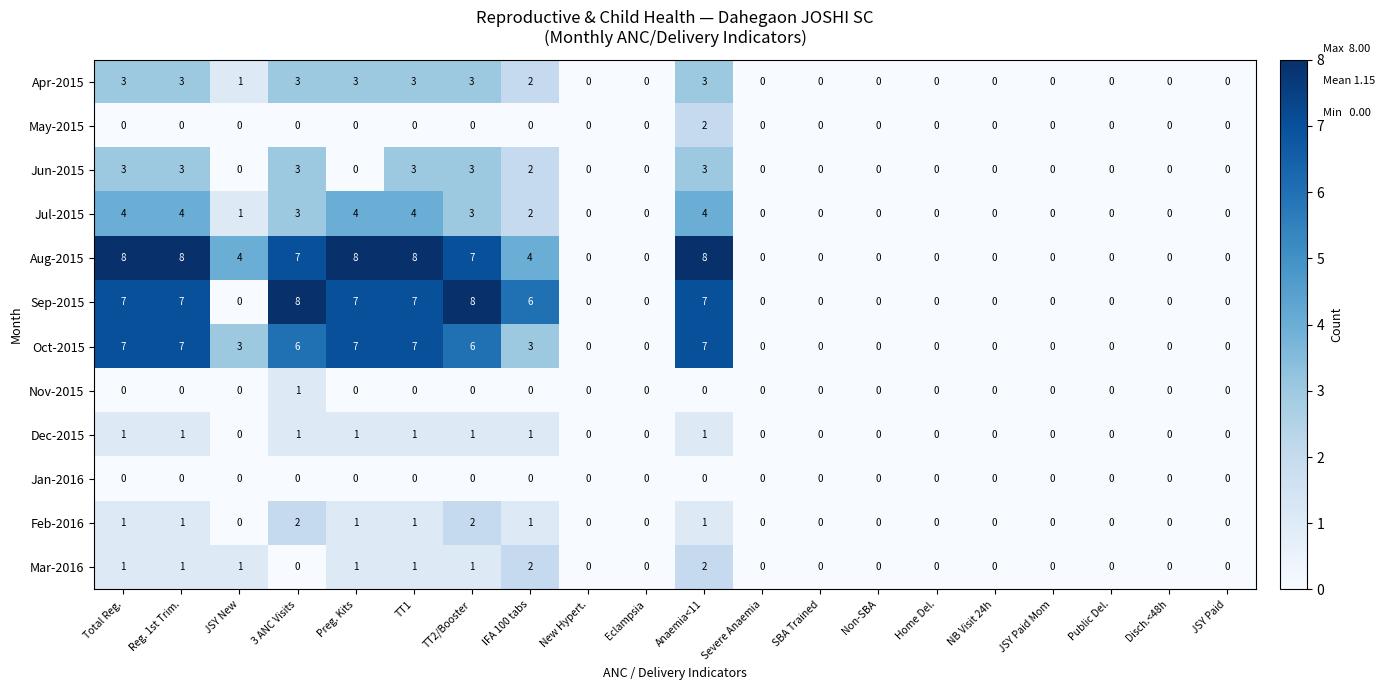

How many Aug-2015 values are between 0 and 8?

20